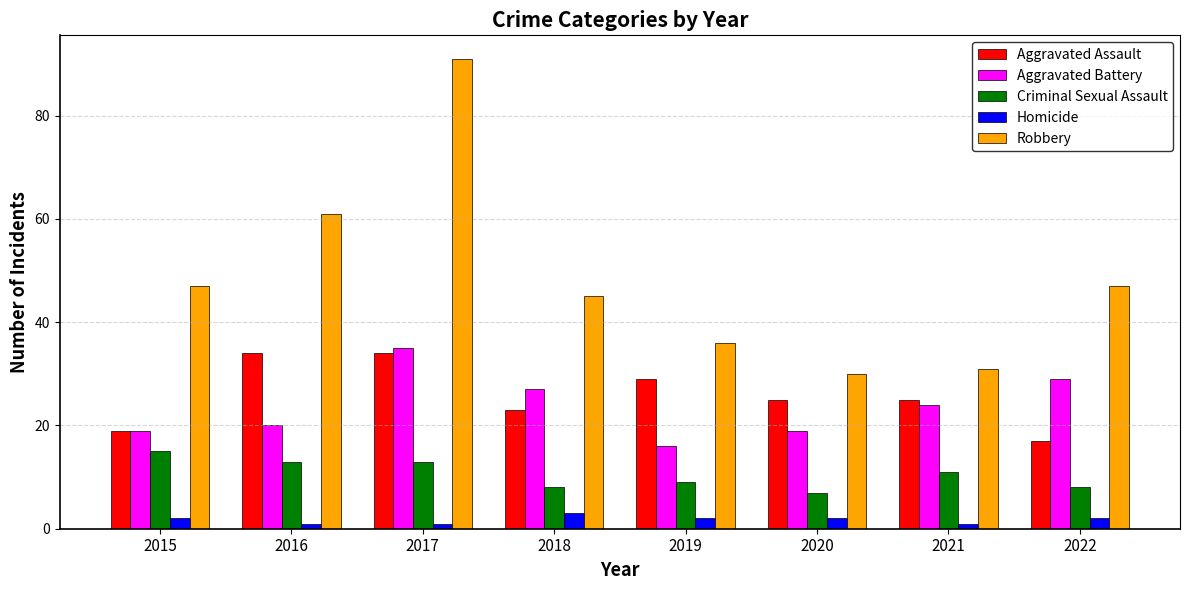

Count the number of categories in the chart.

8